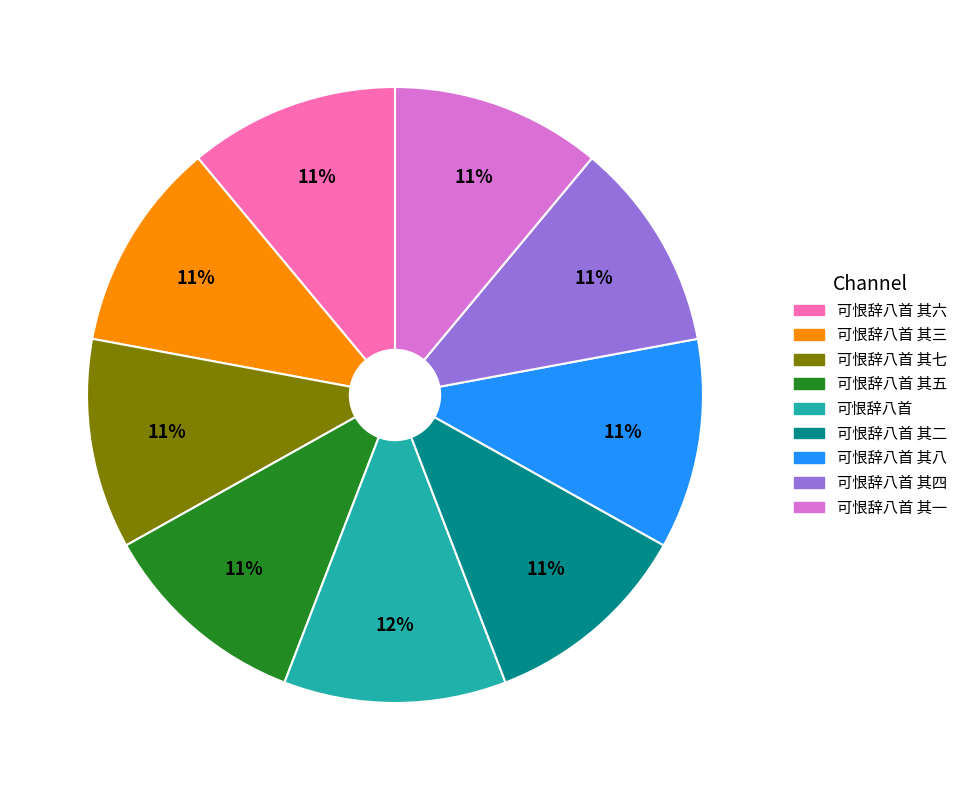

Is there a majority slice in this chart?

No